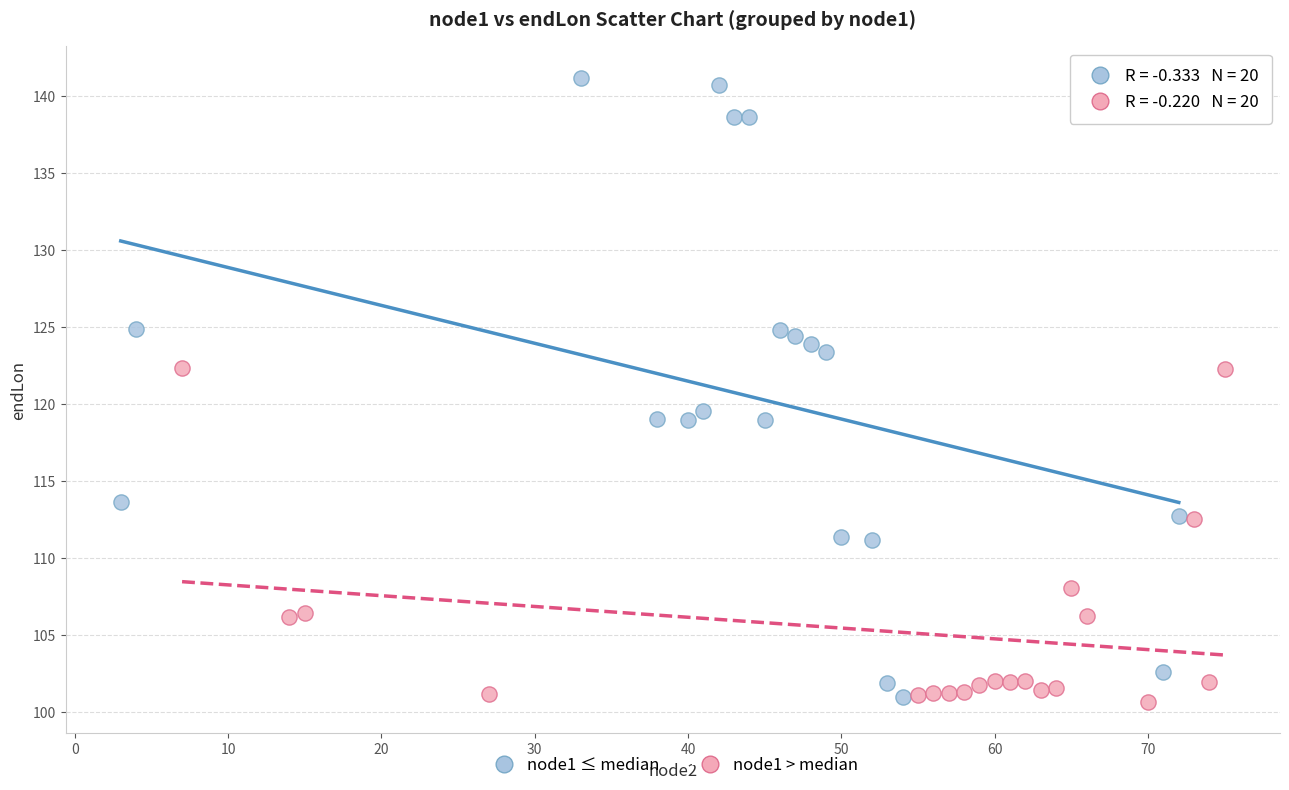

What are all the series names shown in the legend?

node1 ≤ median, node1 > median